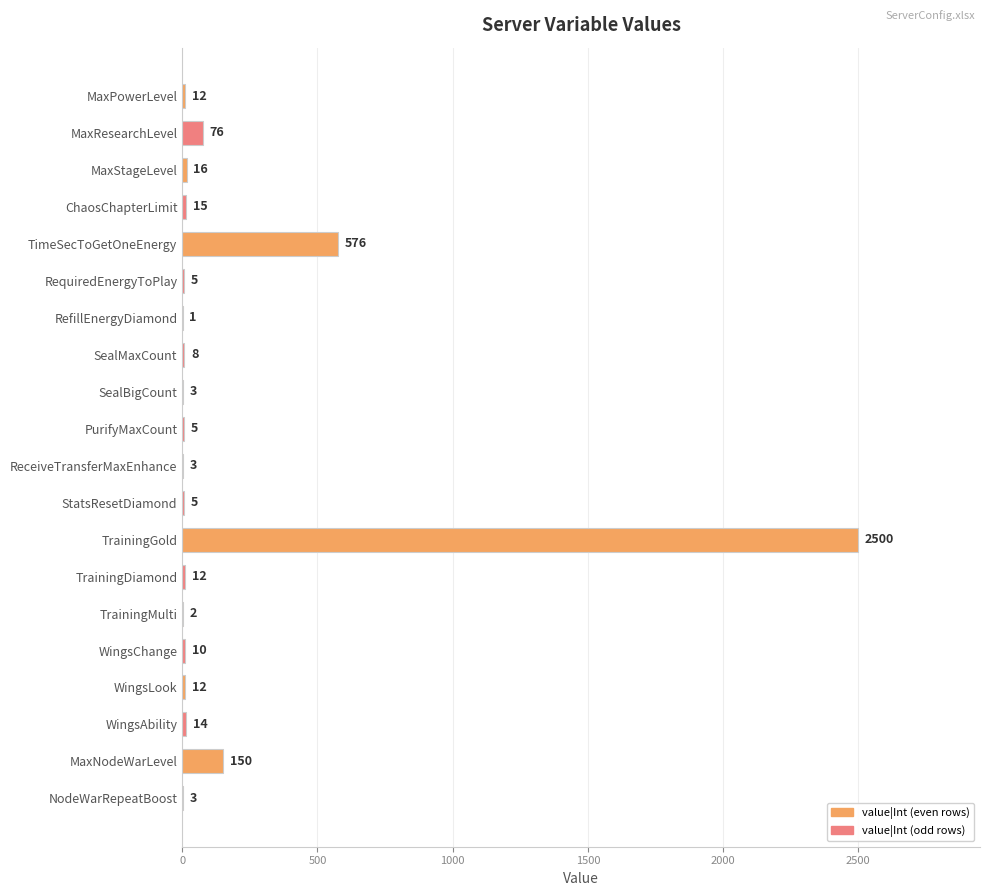

How many data points does each series have?

20